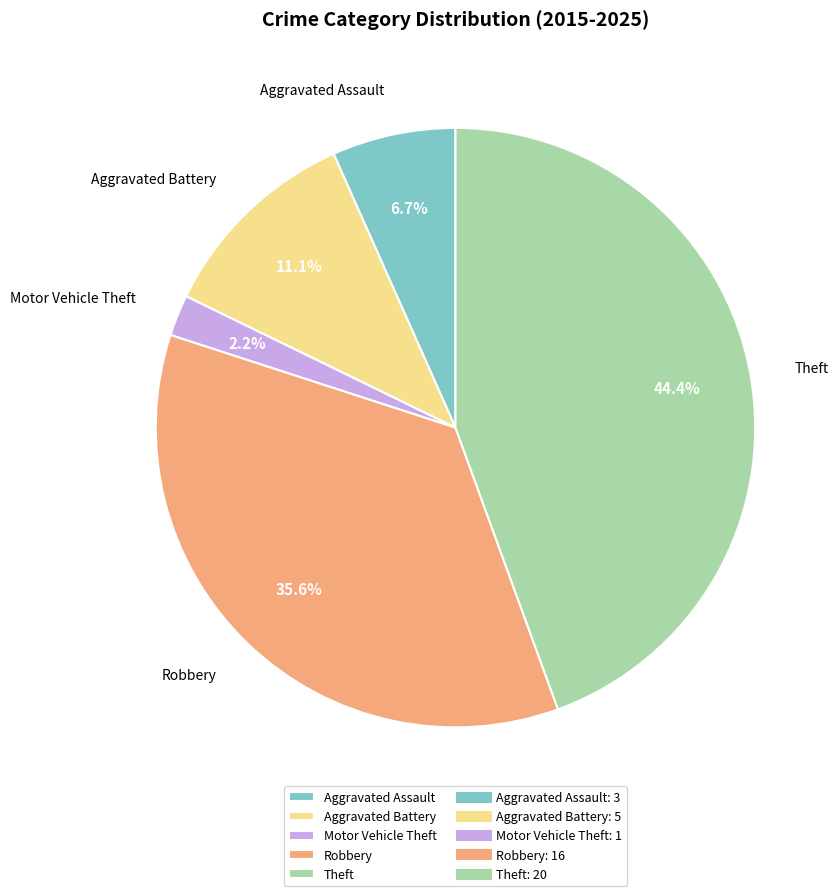

To the nearest percent, what is the average slice percentage?

20%